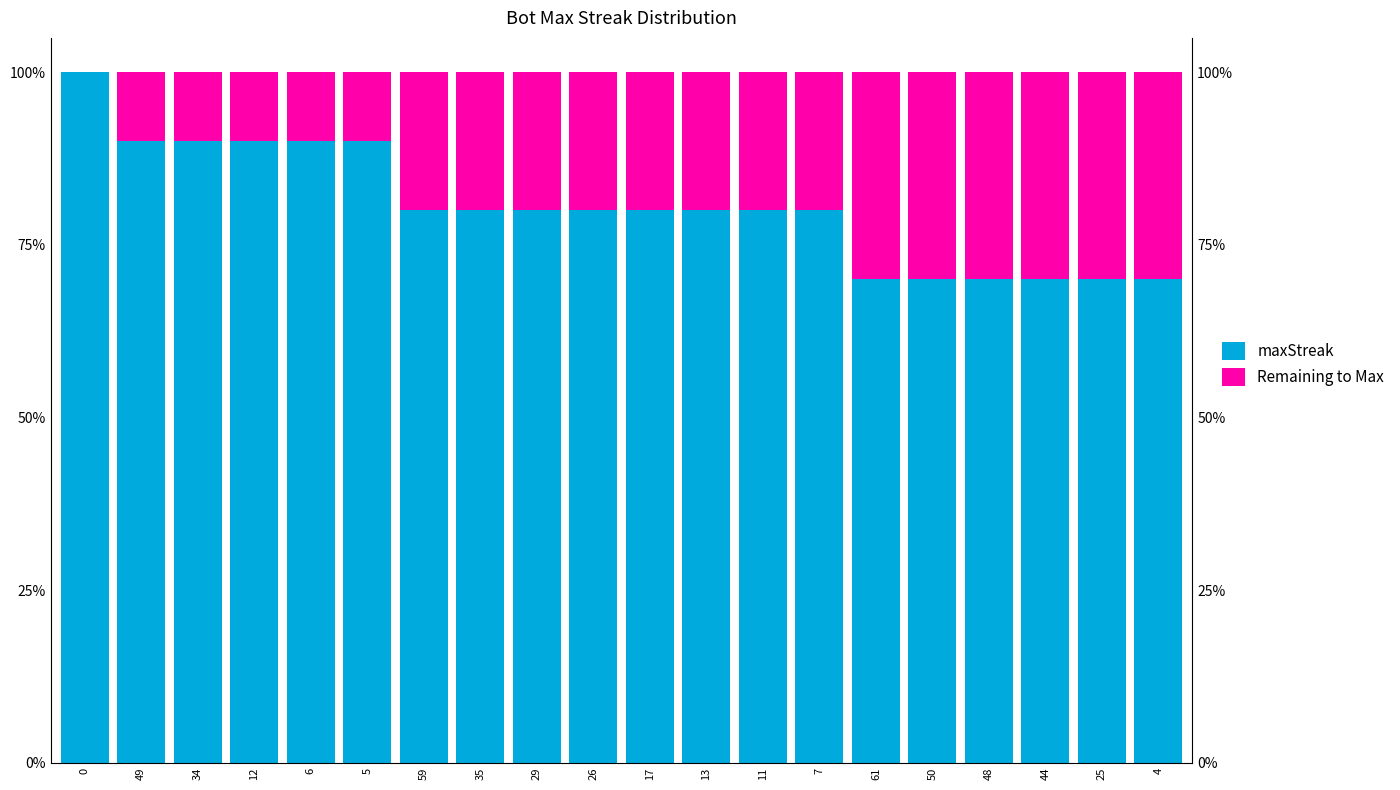

Count the number of categories in the chart.

20